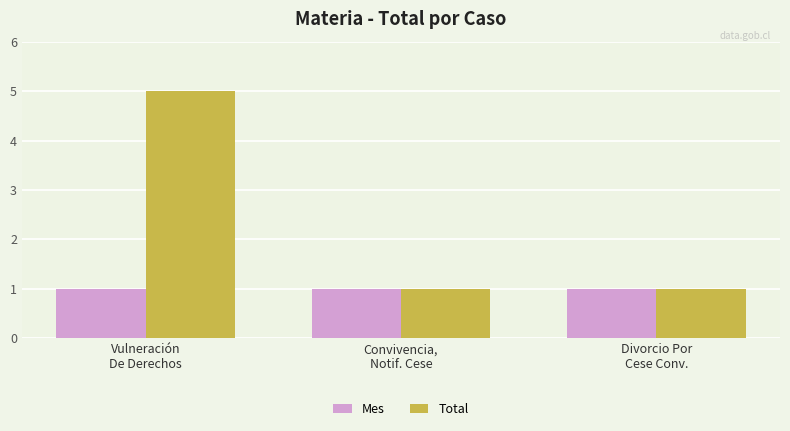

How many bars are there in each group?

2